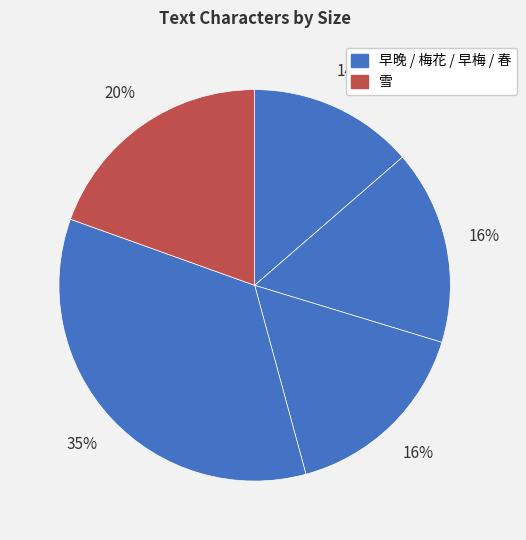

How many segments does this pie chart have?

5